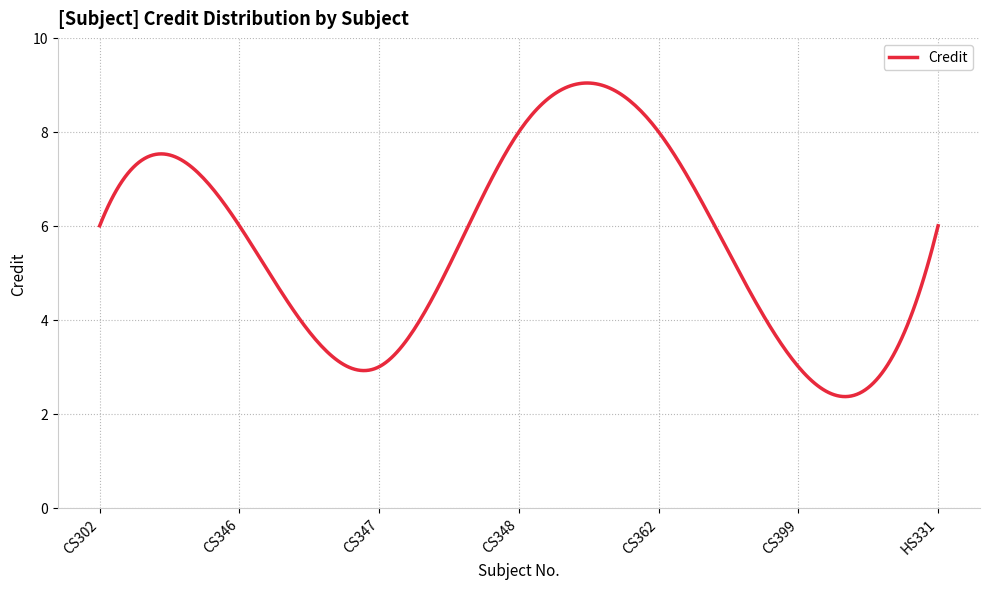

Where is the data nearest to the value 5?

CS302